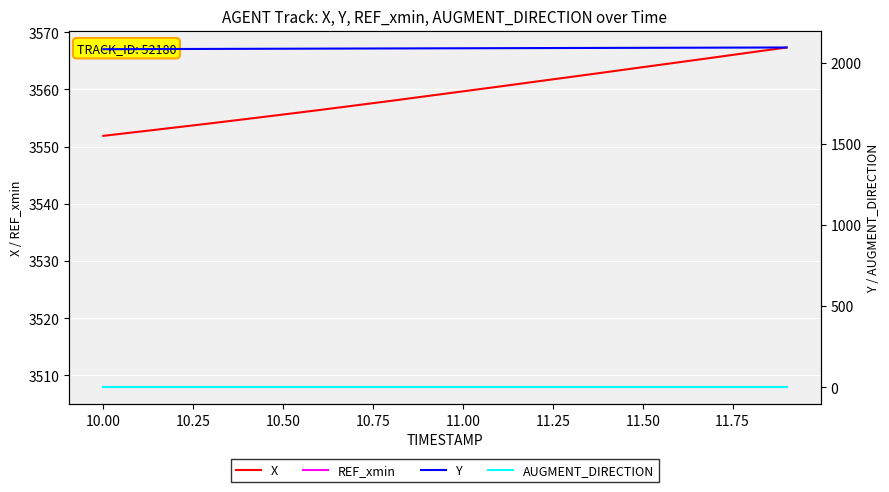

The X series shows 866.2 at 11.50. True or false?

False